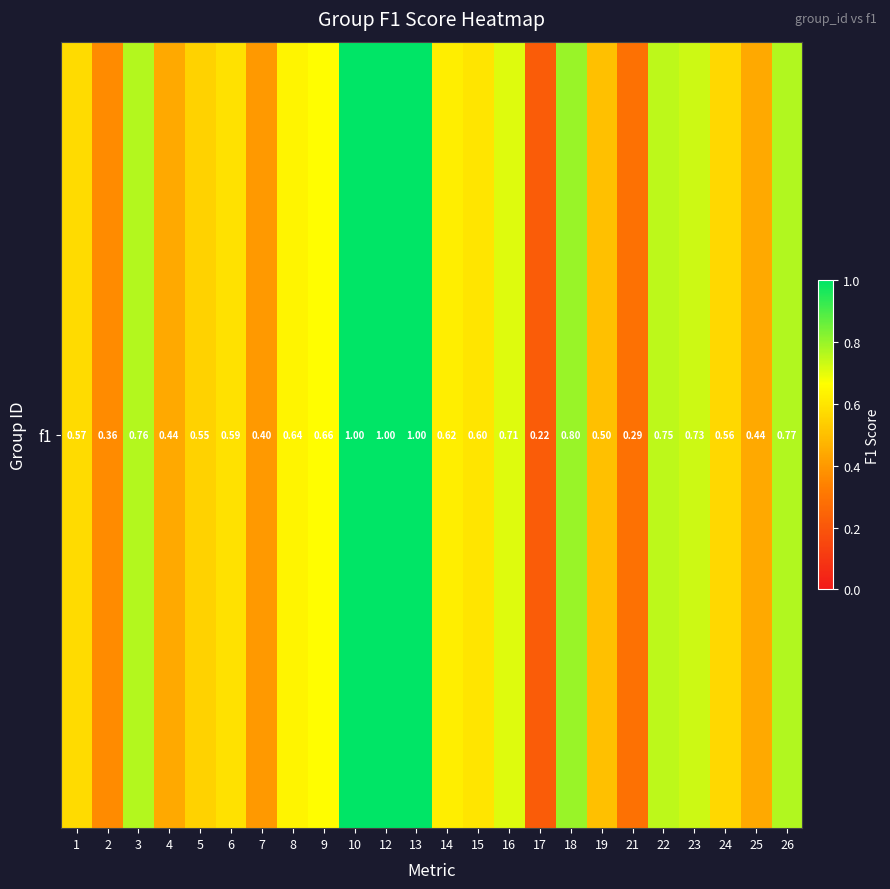

What is the difference between the second highest and minimum values?

0.8